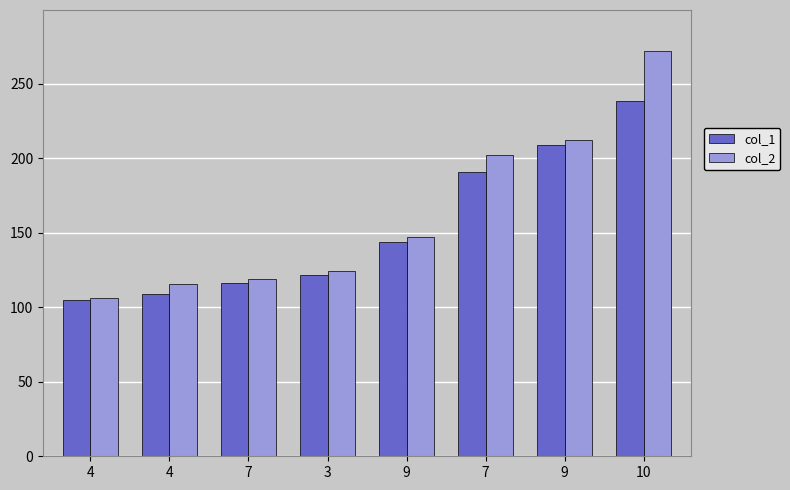

How many series are shown in this chart?

2